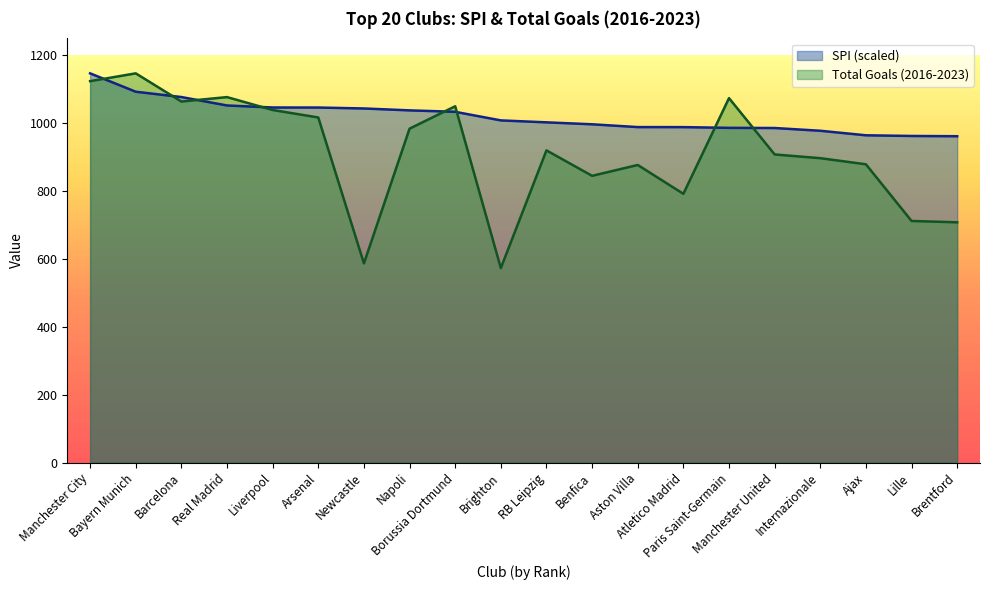

At which label does SPI first exceed 1008?

Manchester City